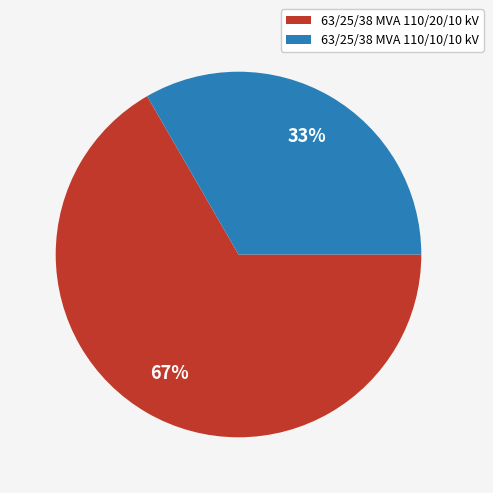

To the nearest percent, what is the combined percentage of 63/25/38 MVA 110/10/10 kV and 63/25/38 MVA 110/20/10 kV?

100%